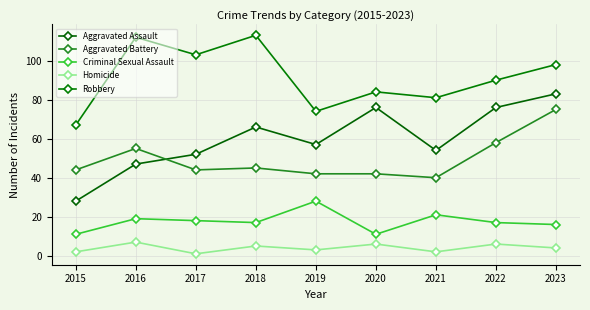

List the series in order of their peak value, highest first.

Robbery, Aggravated Assault, Aggravated Battery, Criminal Sexual Assault, Homicide